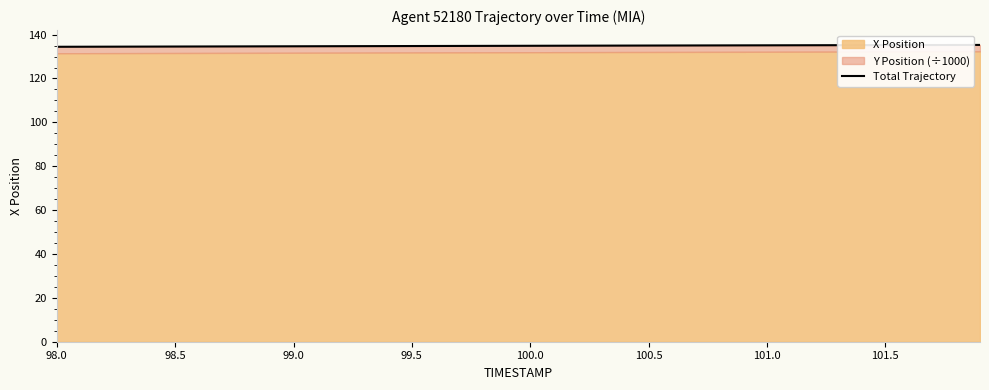

What is the difference between the maximum and minimum values?

0.8